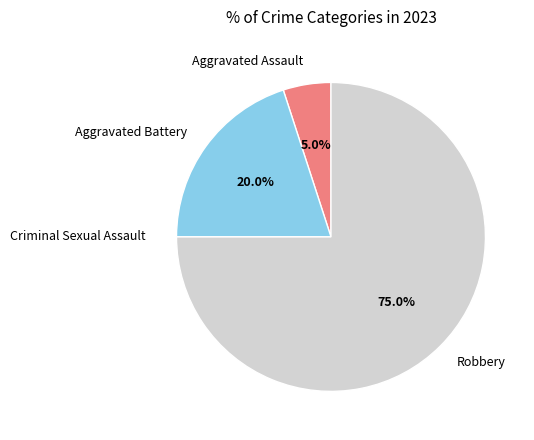

What percentage is the Aggravated Assault slice, to the nearest percent?

5%